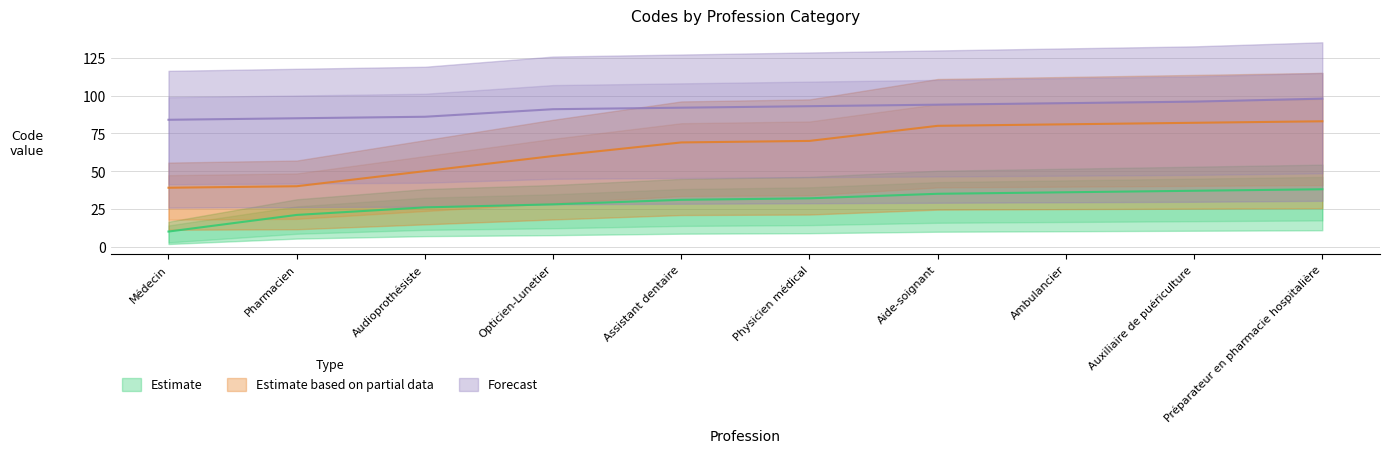

At which category does the chart reach its peak across all series?

Préparateur en pharmacie hospitalière